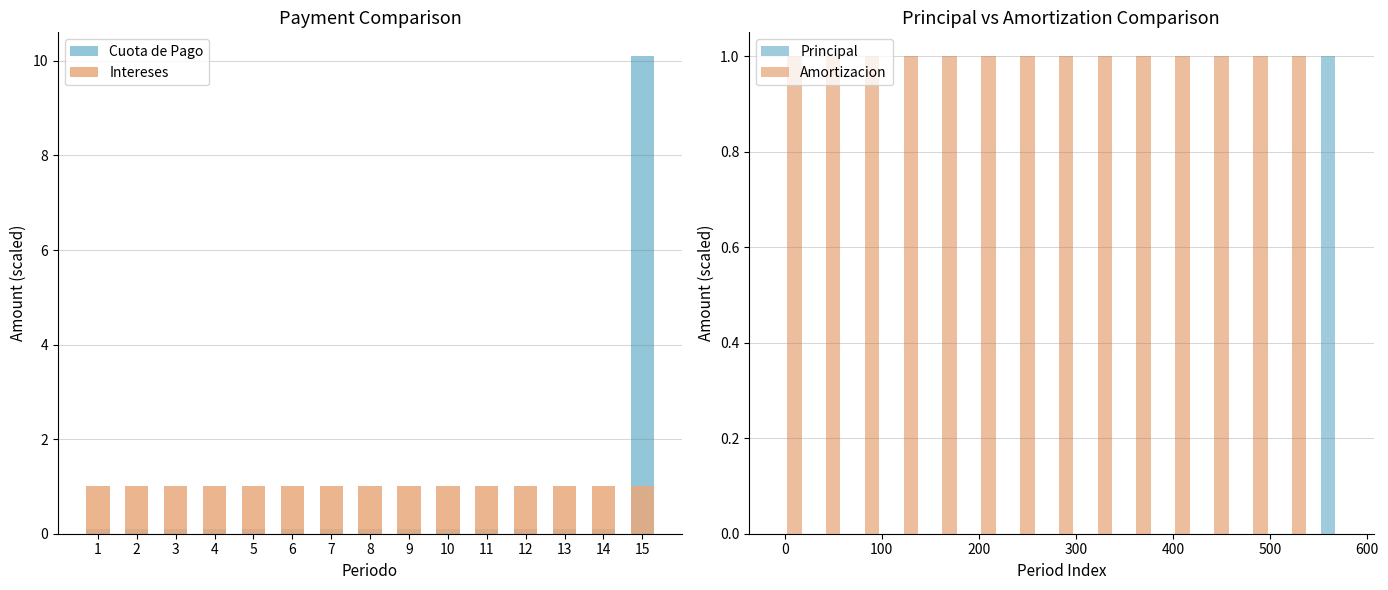

True or false: Cuota de Pago has a value of 0.1 at 11.

False